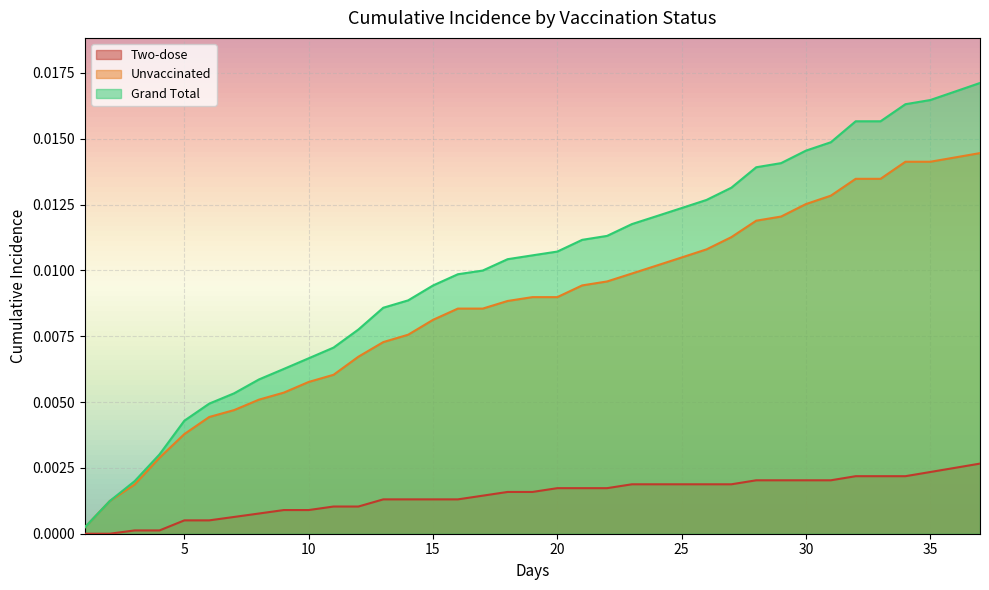

Which series has the largest range (max minus min)?

Grand Total